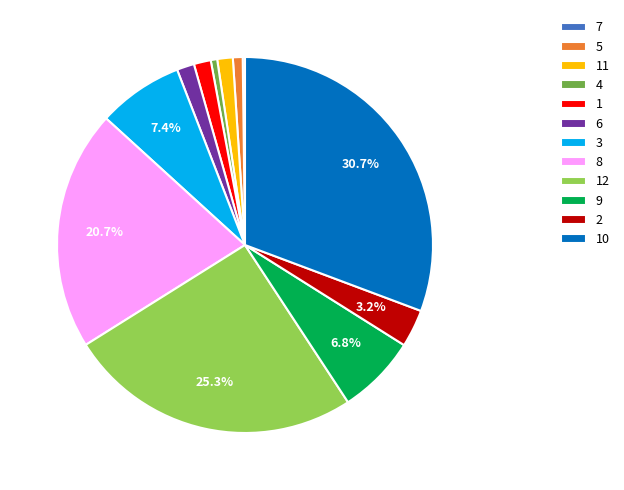

Does any single category account for the majority?

No